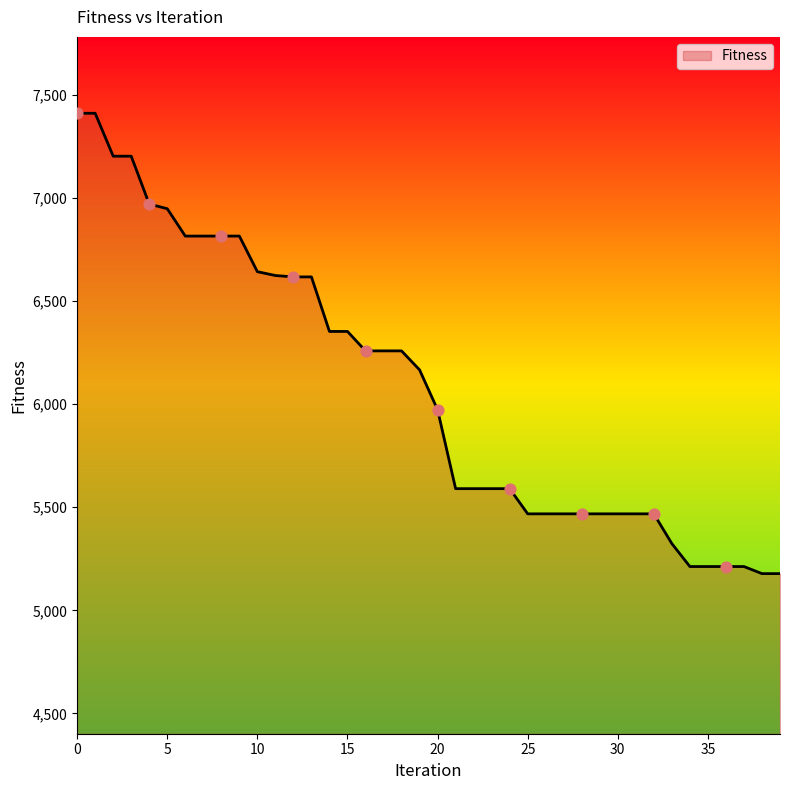

What is the difference between the maximum and minimum values?

2233.4